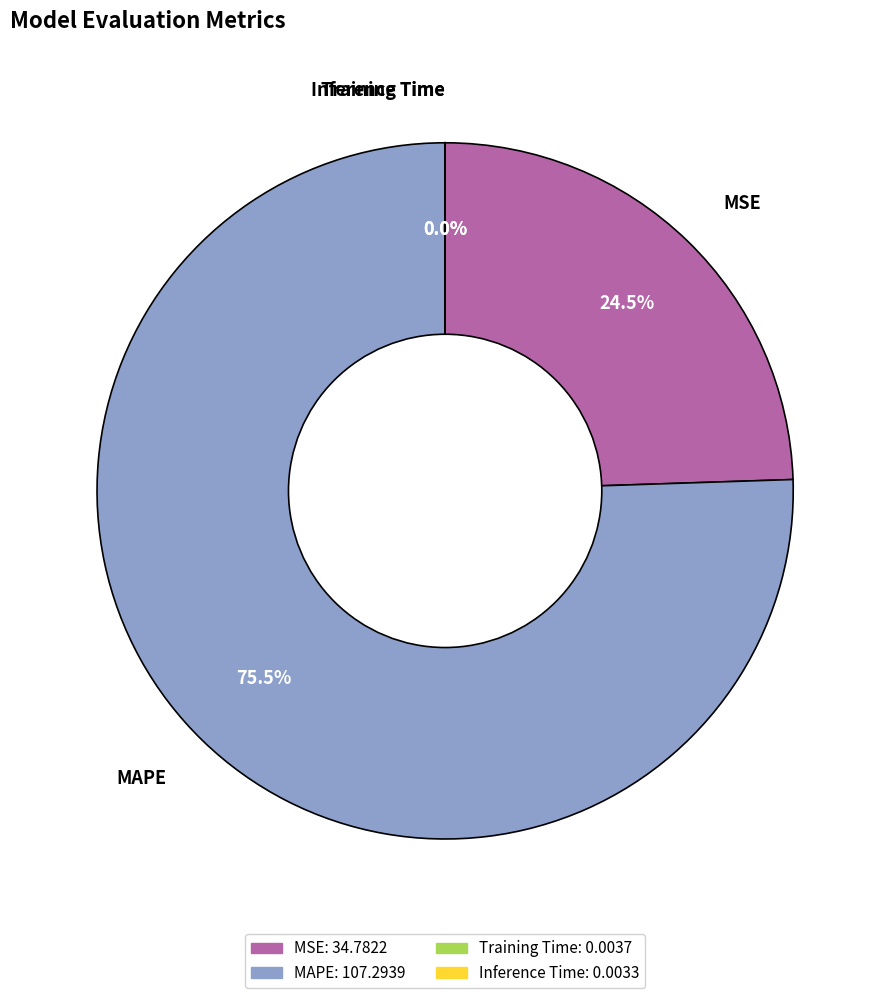

What is the largest slice in the pie chart?

MAPE